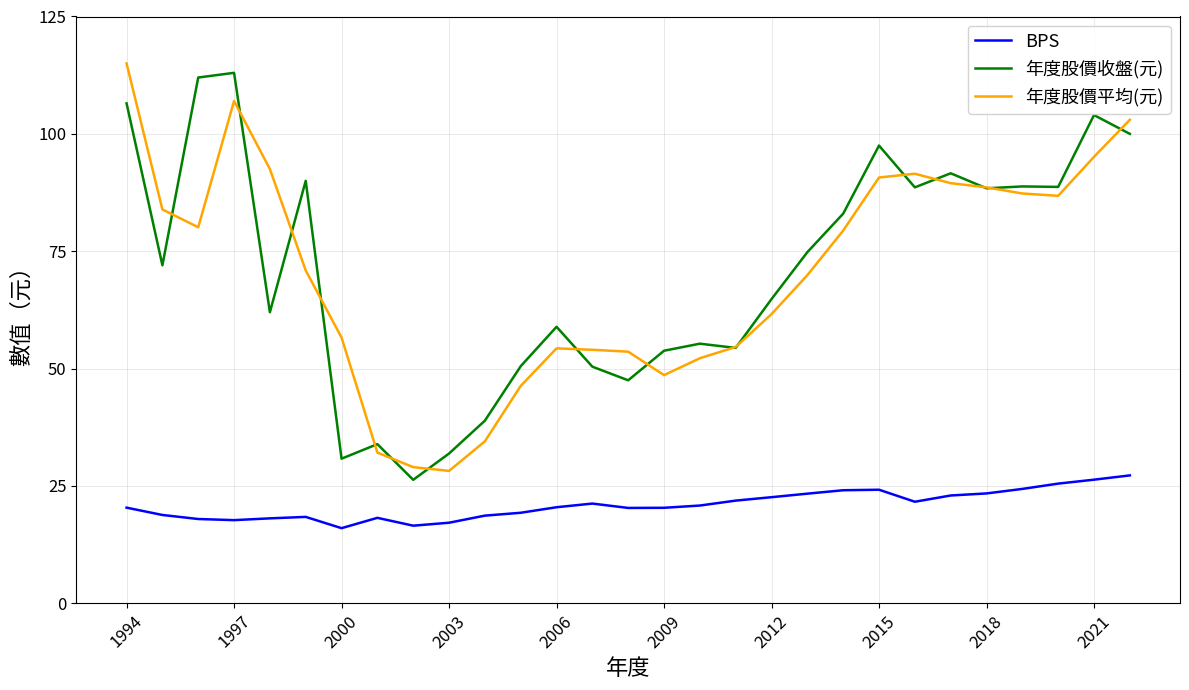

What is the minimum value shown in the chart?

16.0